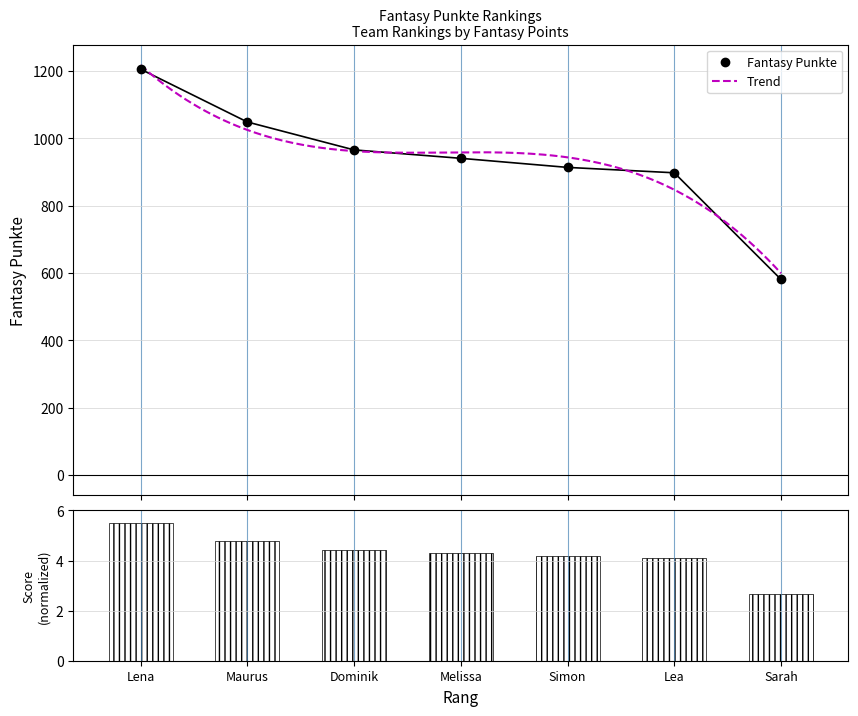

Count the number of values greater than 941.

3